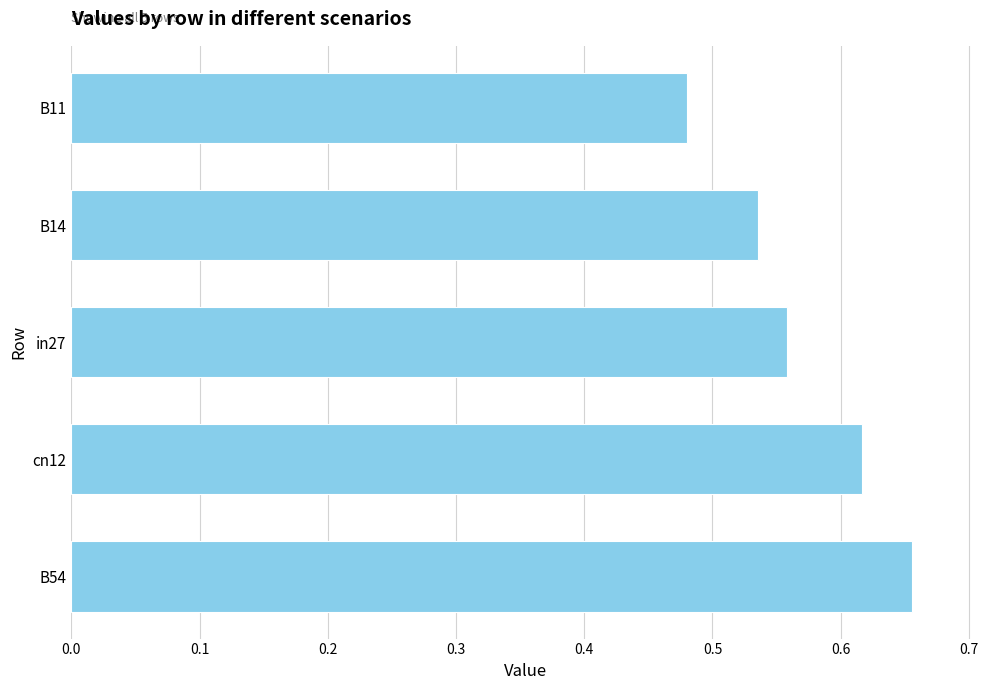

True or false: the data shows 0.9 at B54.

False